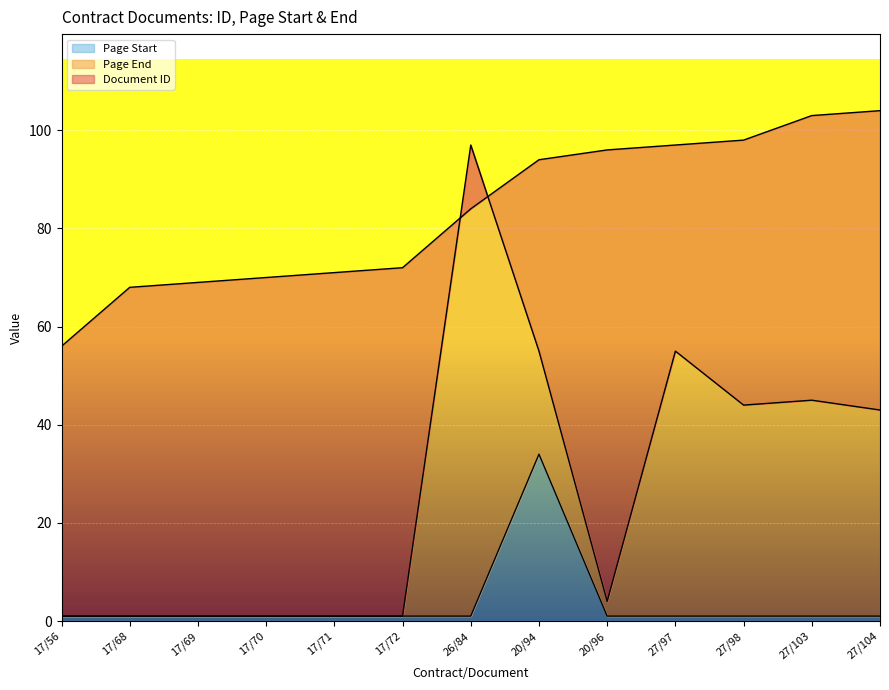

What is the difference between the second highest and second lowest values in the Document ID series?

35